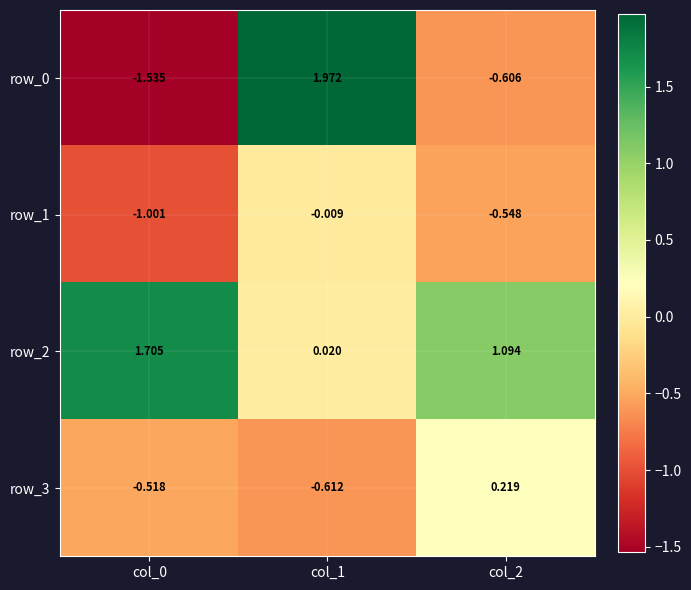

At which label does row_3 first exceed 0?

col_2